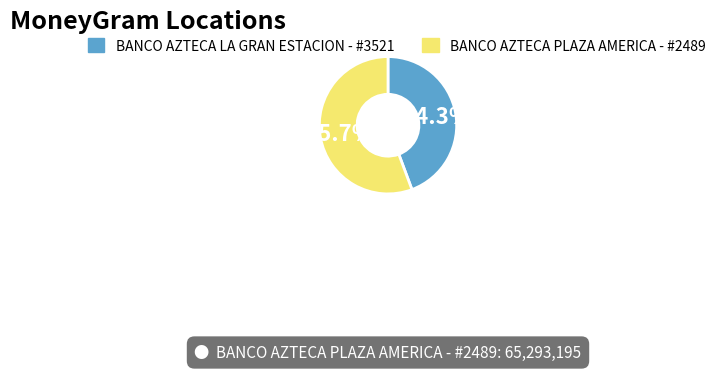

To the nearest percent, what is the difference between the largest and smallest slice percentages?

11%